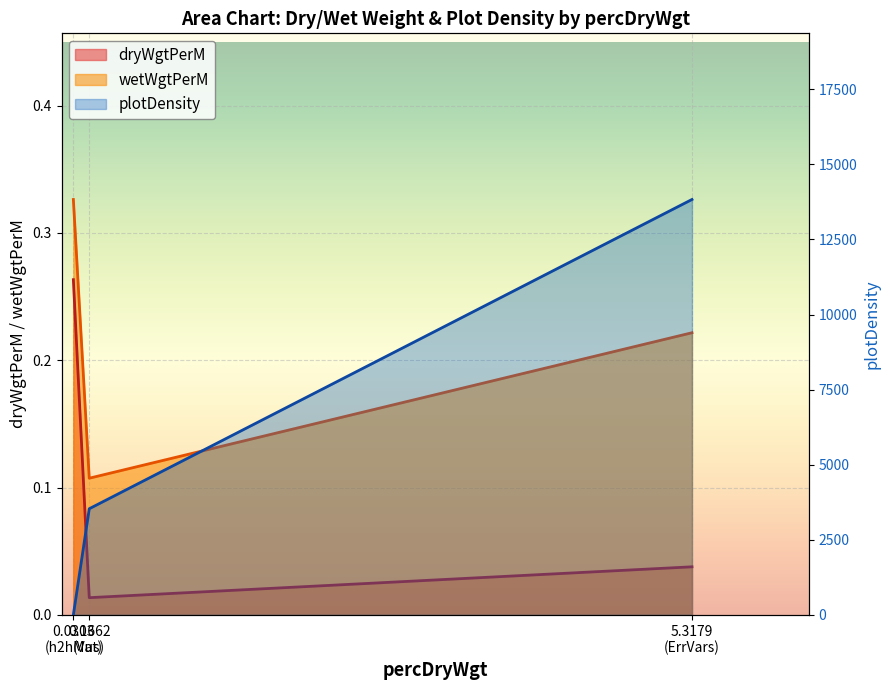

Which label corresponds to the largest value in the chart?

5.3179 (ErrVars)